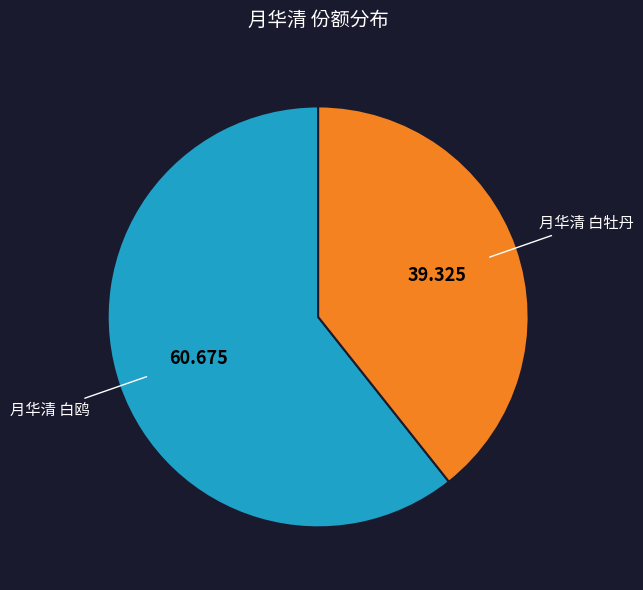

Rank the categories by value from lowest to highest.

月华清 白牡丹, 月华清 白鸥